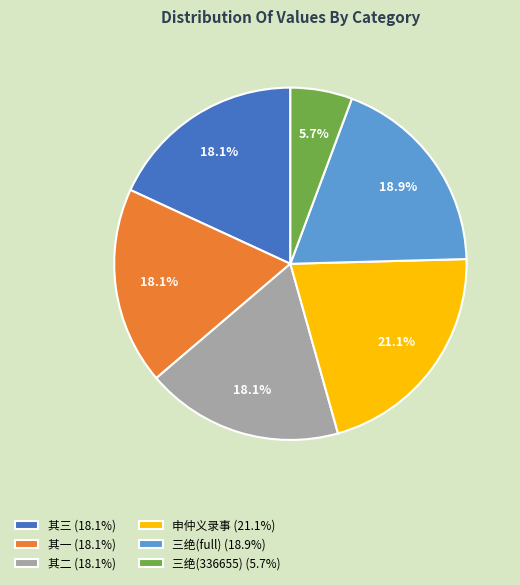

Is there a majority slice in this chart?

No